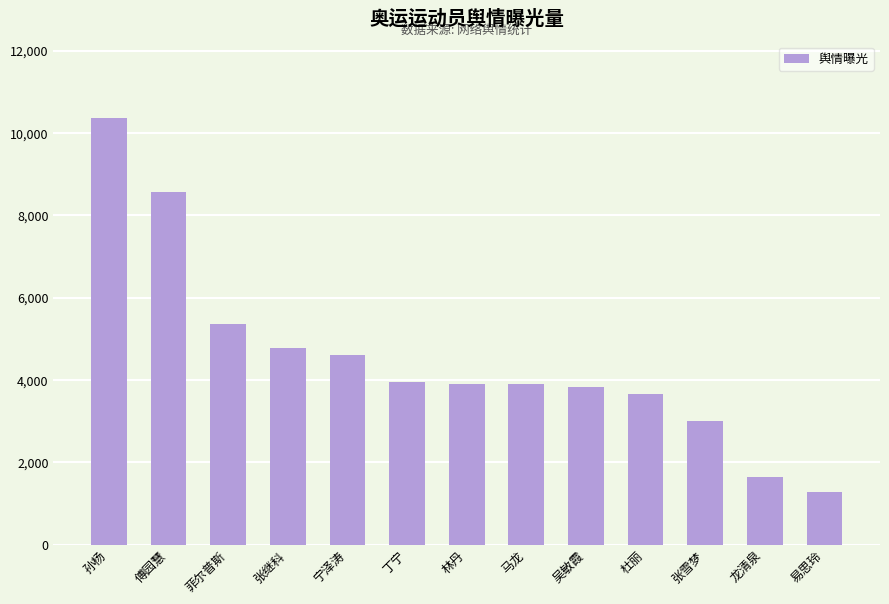

The value at 菲尔普斯 is 5353. True or false?

True